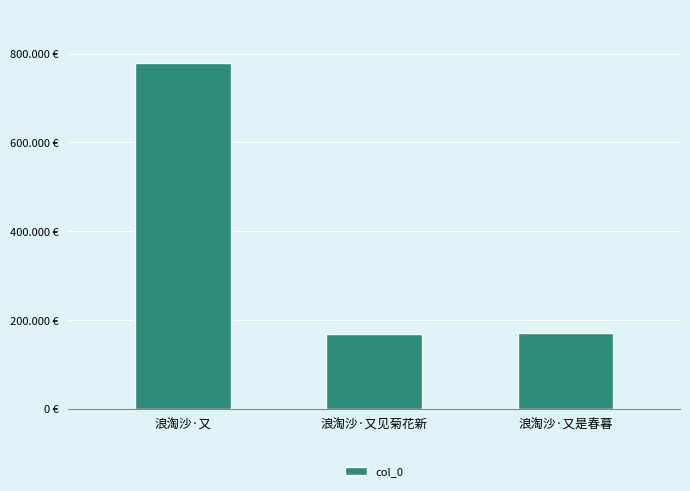

List the labels in order of value, smallest first.

浪淘沙·又见菊花新, 浪淘沙·又是春暮, 浪淘沙·又